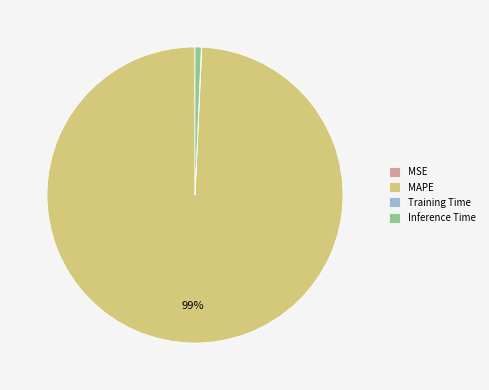

Does Inference Time represent more than half of the total?

No